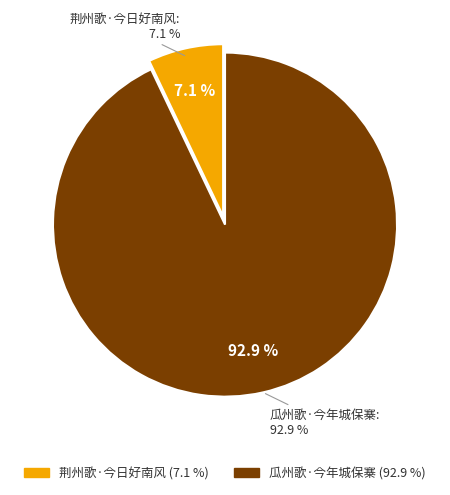

Is it true that 荆州歌·今日好南风 is 13% of the pie?

False